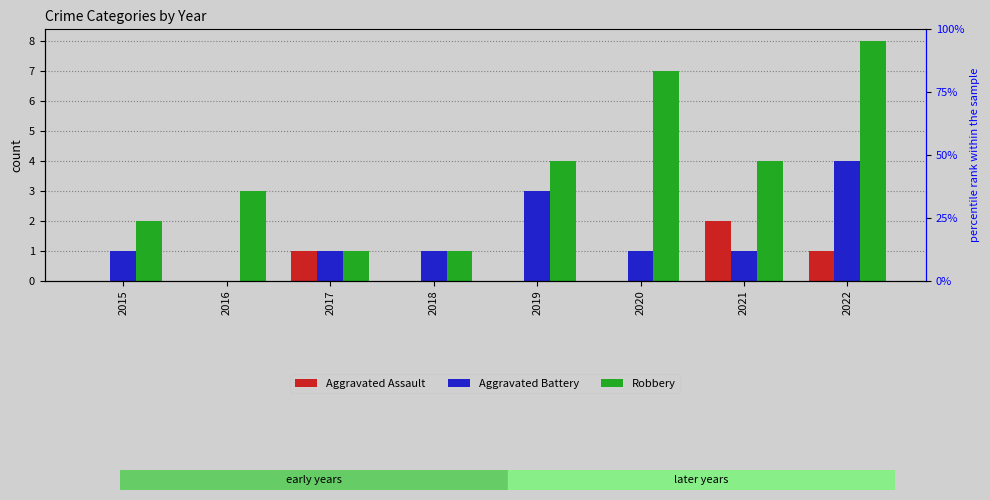

Where does the Robbery series first go above 4?

2020